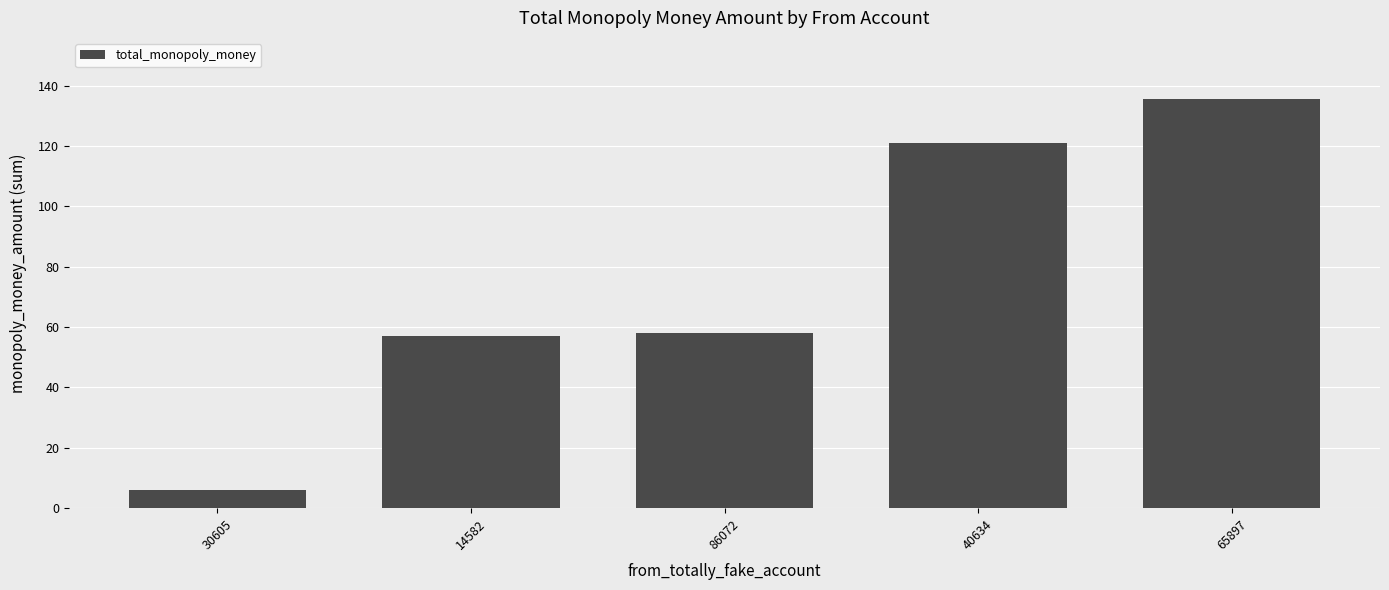

What value does the data have at 86072?

58.0